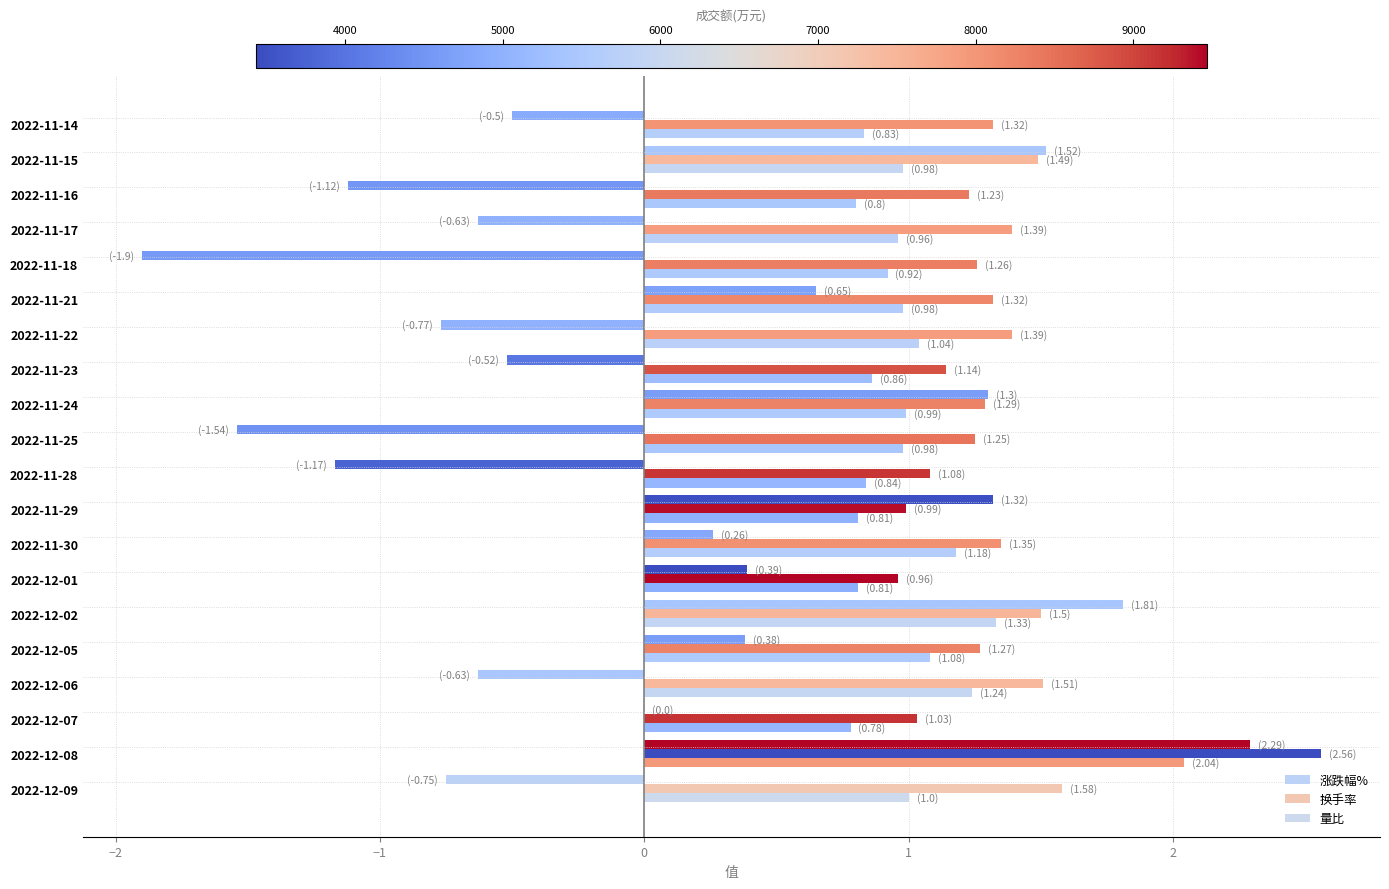

How many distinct data groups are displayed?

3